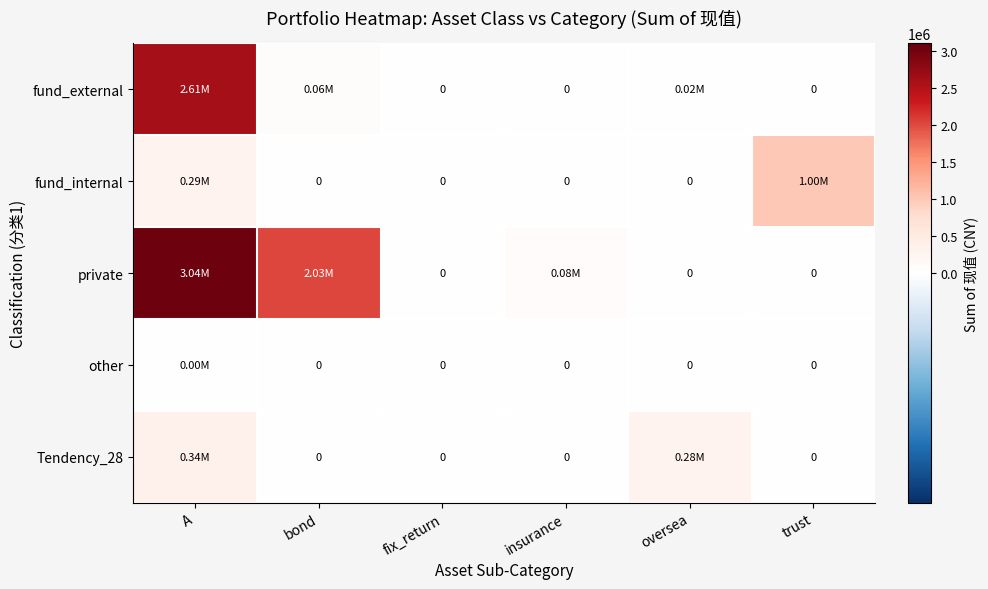

Which series has the largest range (max minus min)?

private